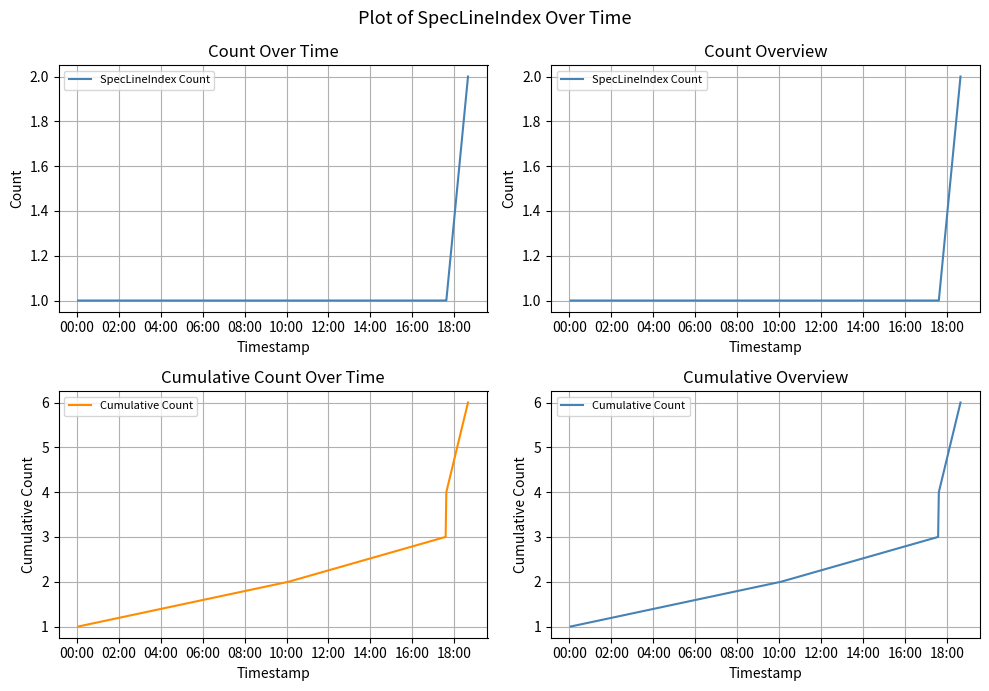

Is it true that Cumulative Count equals 5 at 06:00?

False